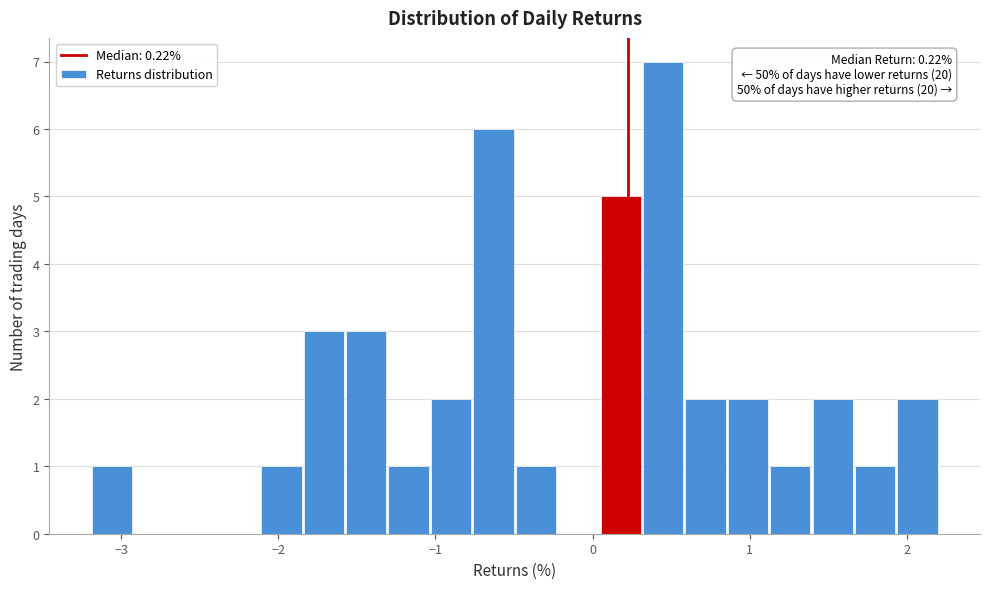

Around what value on the x-axis is the tallest bar? Give the approximate position of its centre, as read against the axis.

0.4